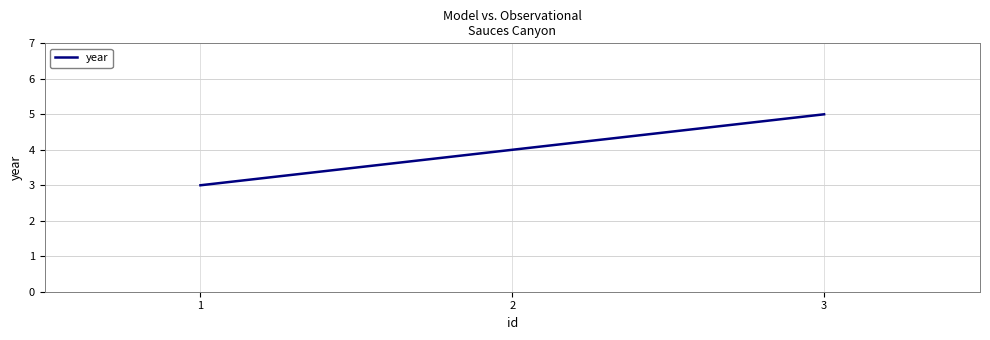

What is the change in value from 1 to 2?

+1